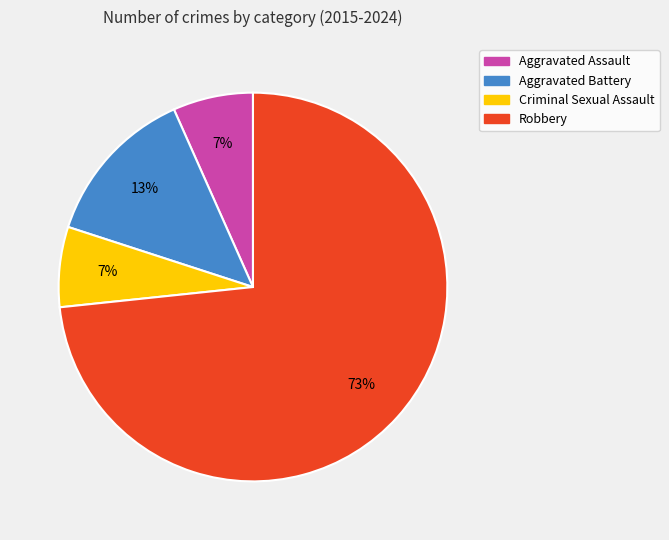

What is the largest slice in the pie chart?

Robbery